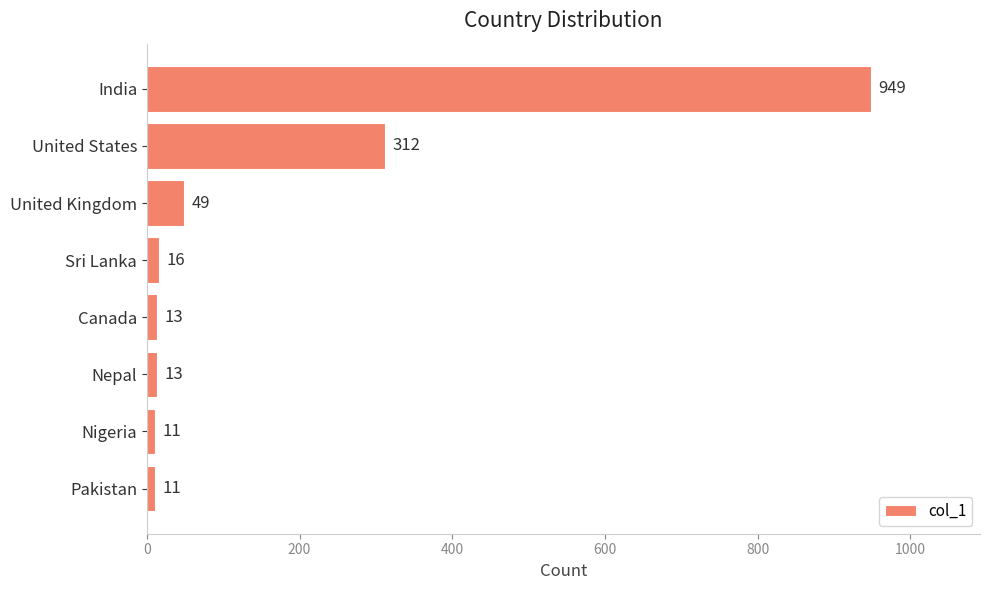

How many bars are there in total?

8